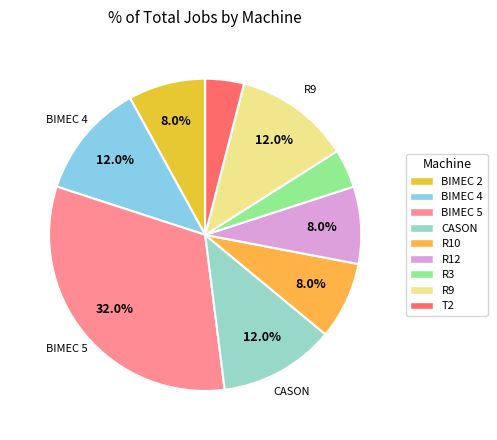

The R9 slice represents 12% of the pie. True or false?

True